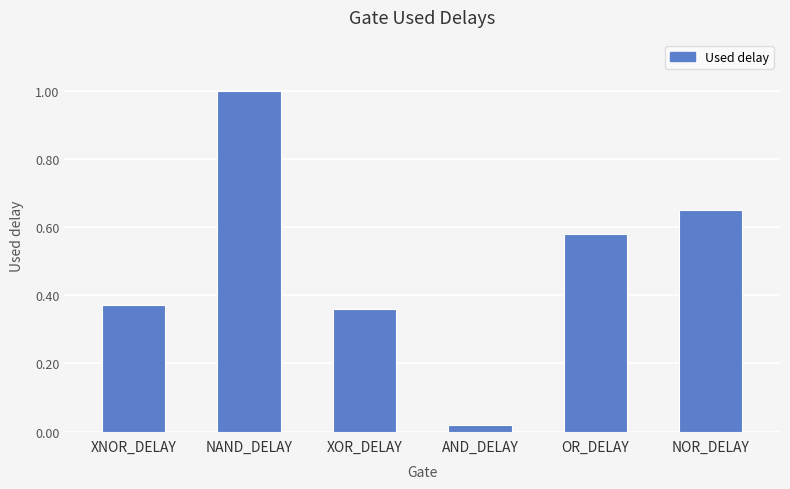

Does the chart contain any negative values?

No